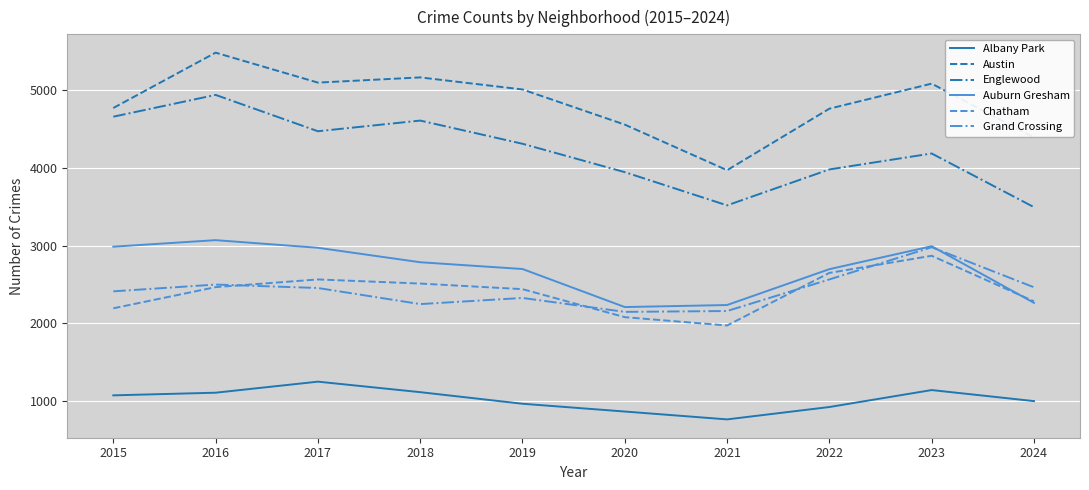

True or false: Austin and Englewood intersect in this chart.

False